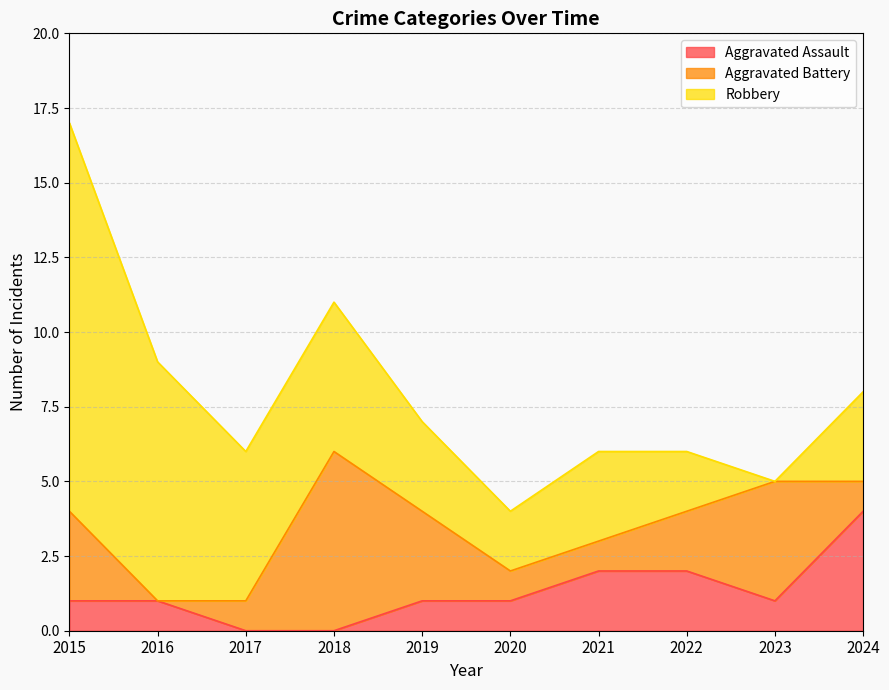

What is the value of the Robbery point at the 4th from the left?

5